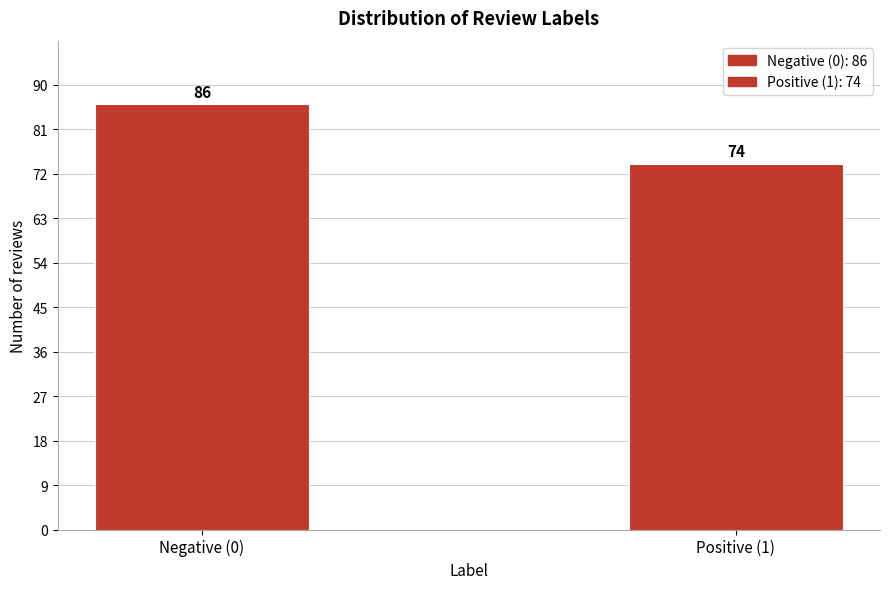

Reading right to left, transcribe all the data shown in this chart.

Positive (1)=74	Negative (0)=86